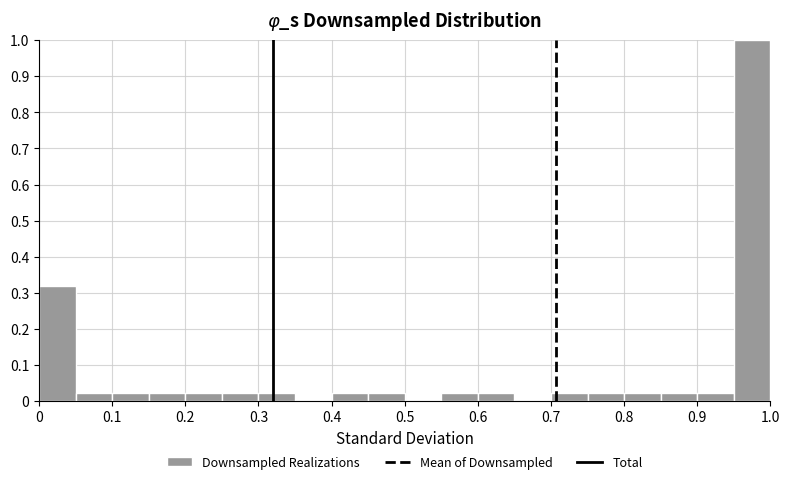

Over which range of the x-axis is the bar tallest?

0.95 to 1.00